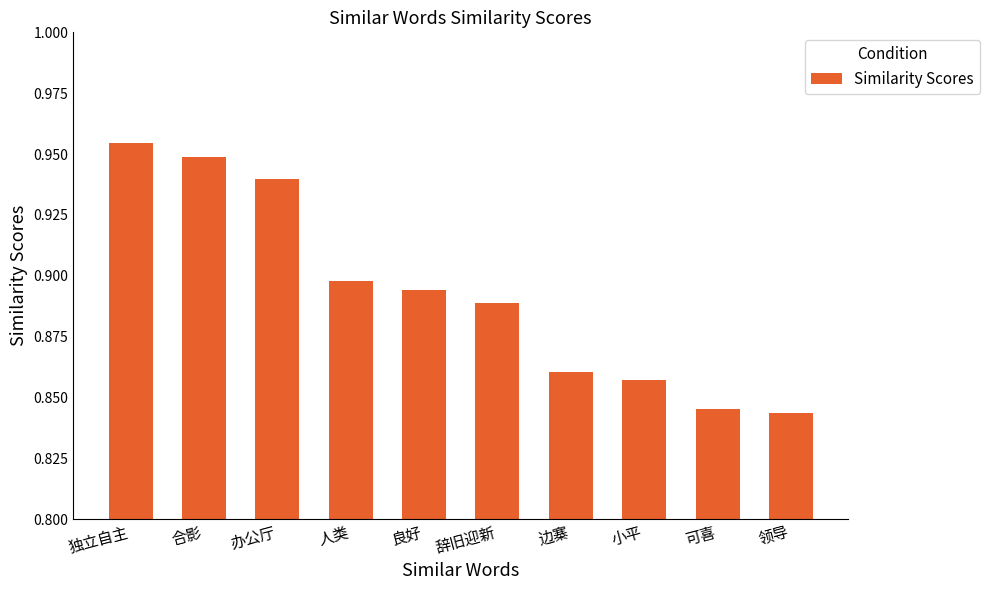

True or false: the data shows 0.4 at 可喜.

False